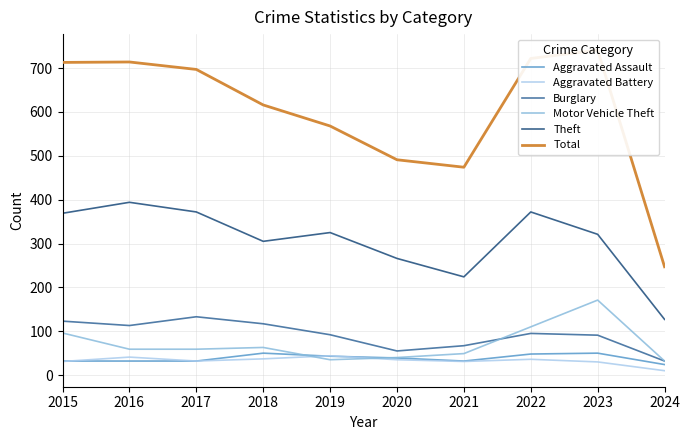

What is the spread (max minus min) of values at 2022?

686